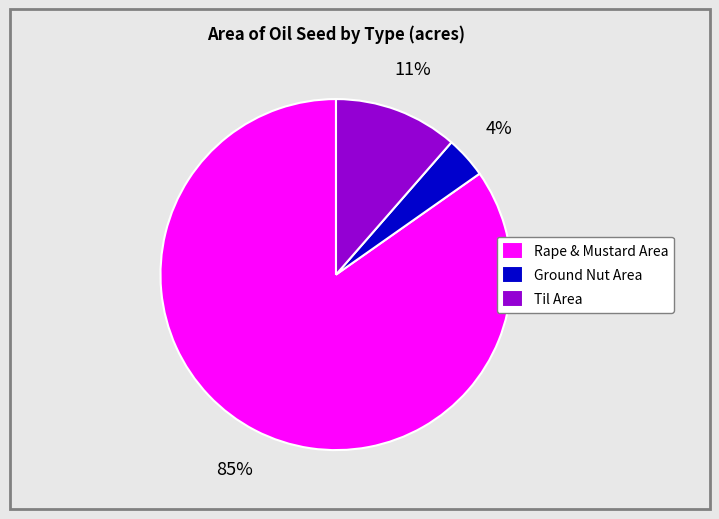

To the nearest percent, what is the difference between the largest and smallest slice percentages?

81%